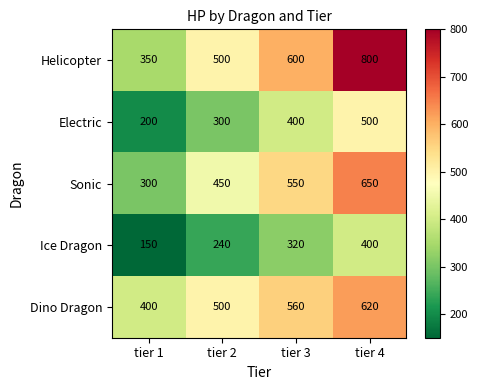

At how many categories does at least one series exceed 530?

2